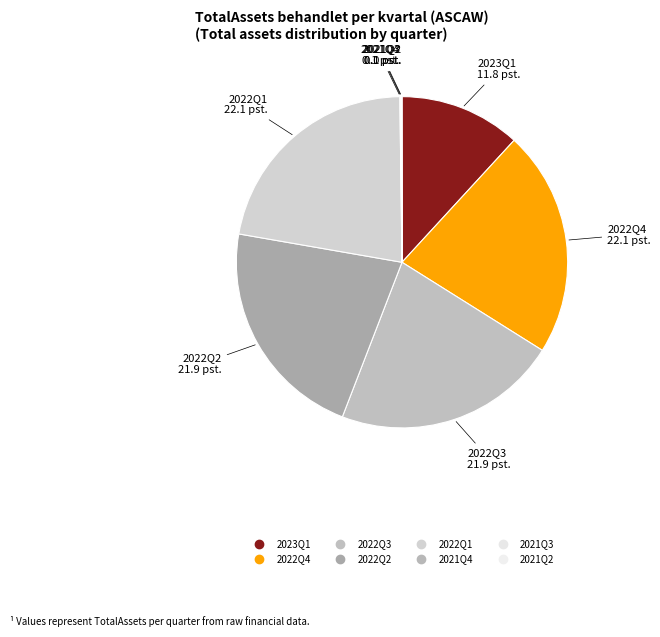

To the nearest percent, what is the difference between the largest and smallest slice percentages?

22%